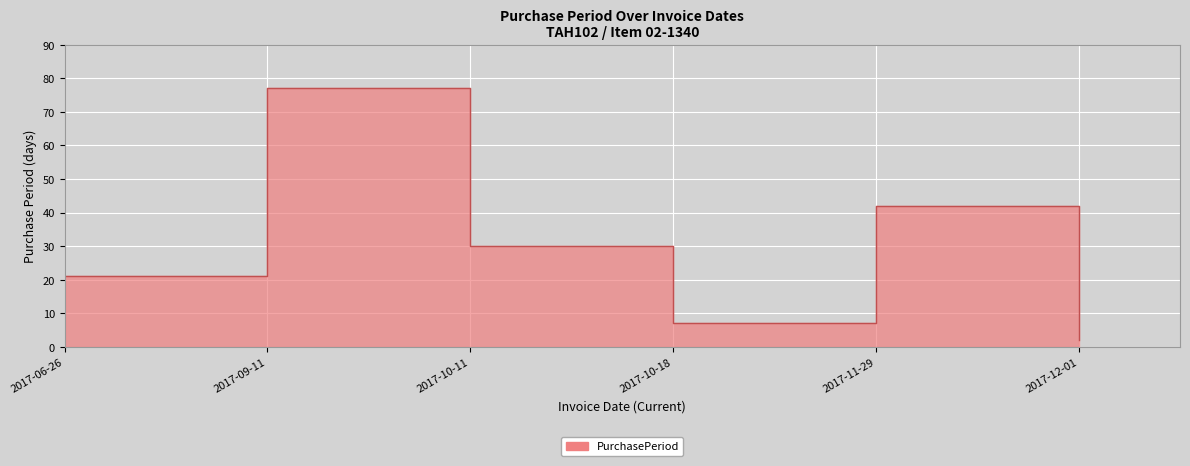

At which category does the chart reach its peak across all series?

2017-09-11